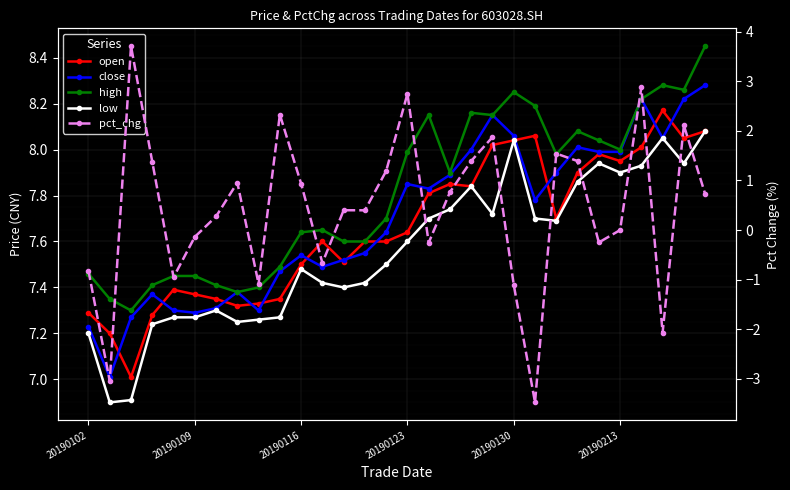

Does the chart display data point markers on the line(s)?

Yes